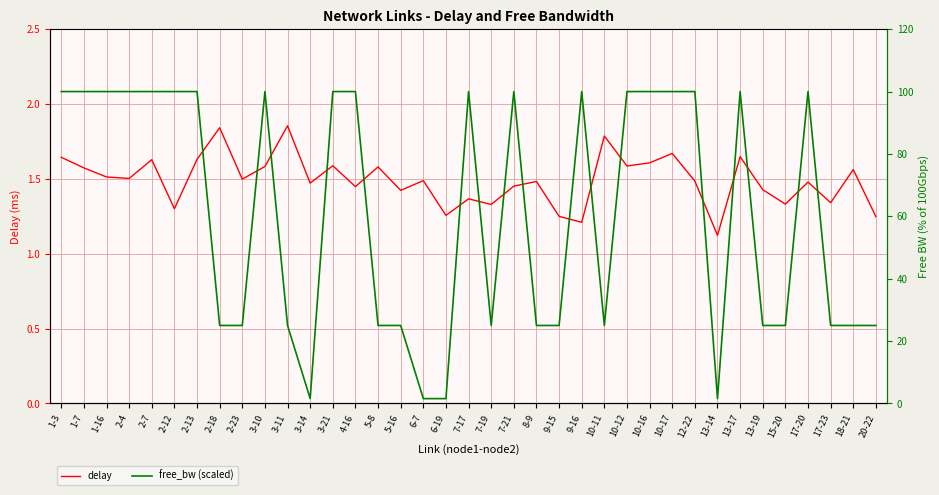

What is the label of the 17th point from the right?

7-21